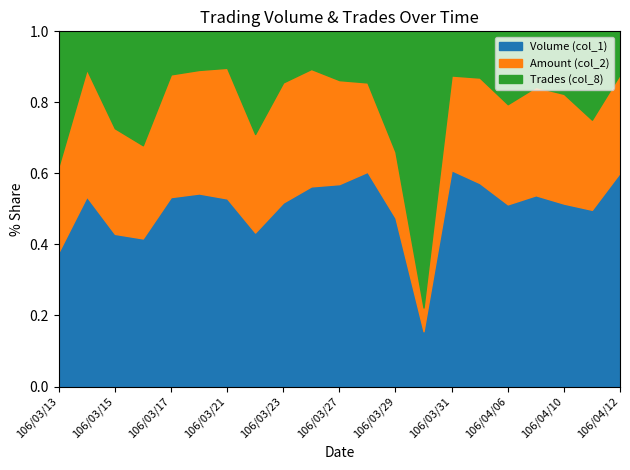

Which category has the lowest value in the Volume (col_1) series?

106/03/30